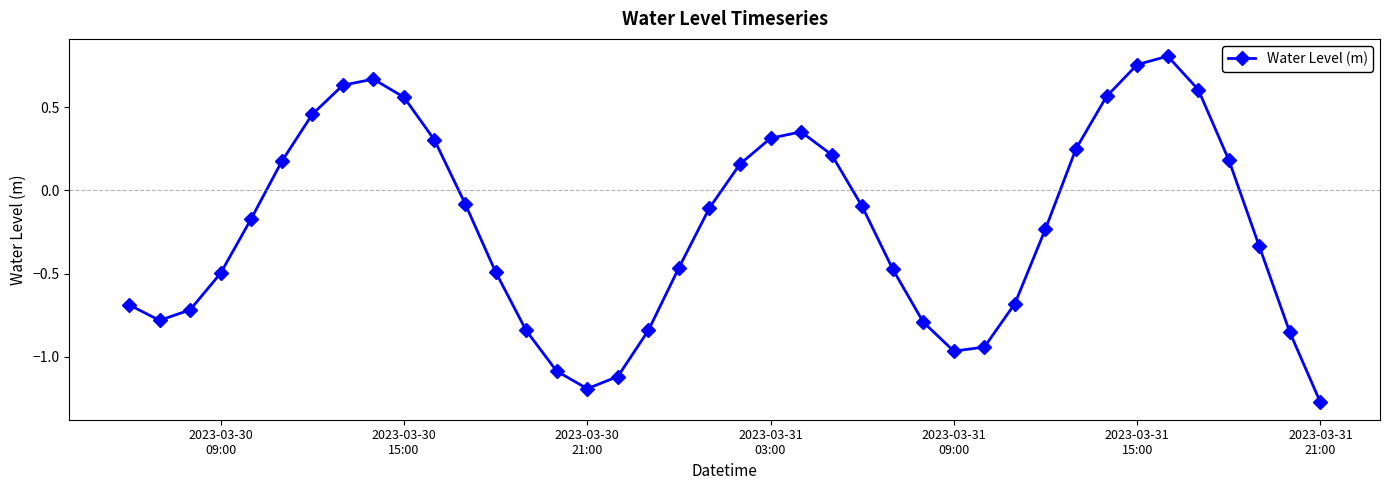

How many values are above zero?

16